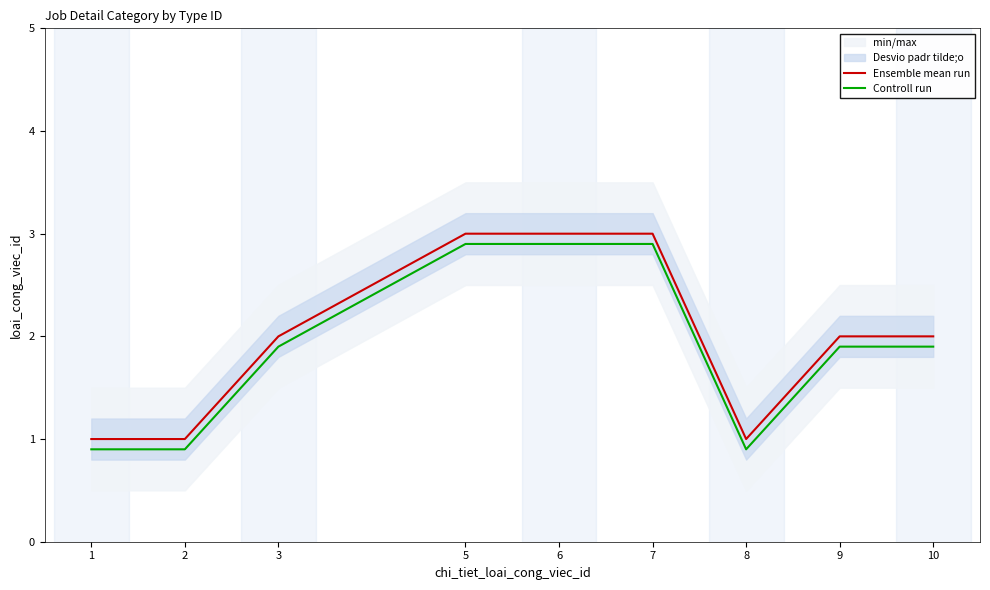

True or false: Ensemble mean run and Controll run cross at least once.

False